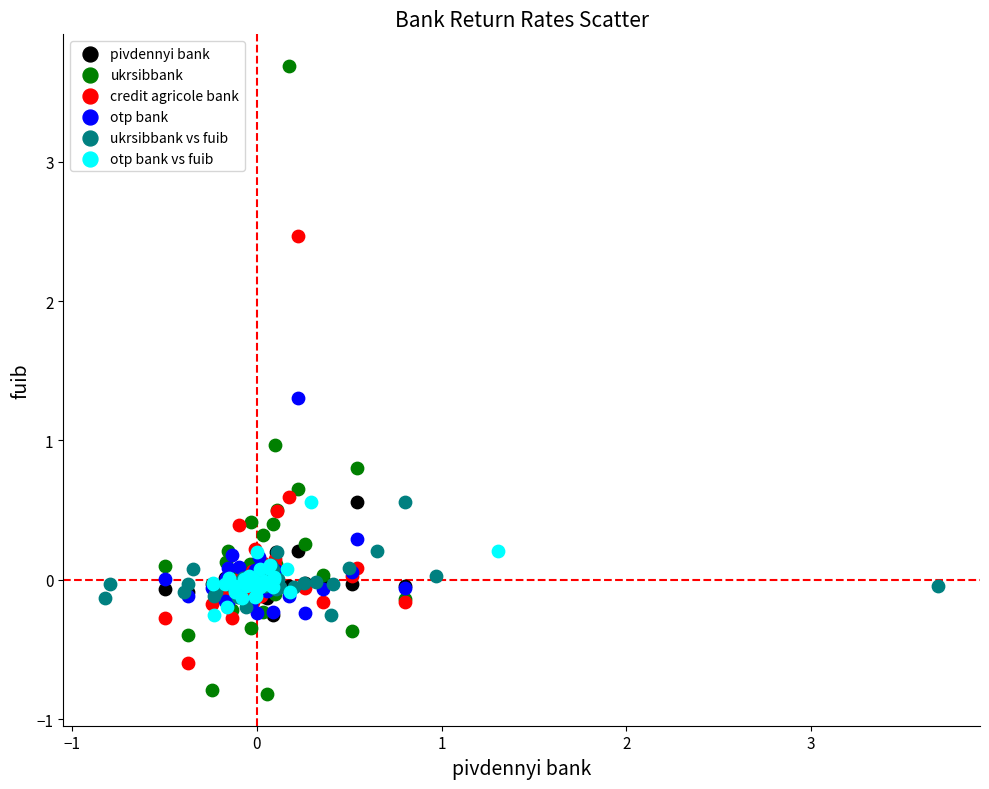

Which series reaches the maximum Y coordinate?

ukrsibbank